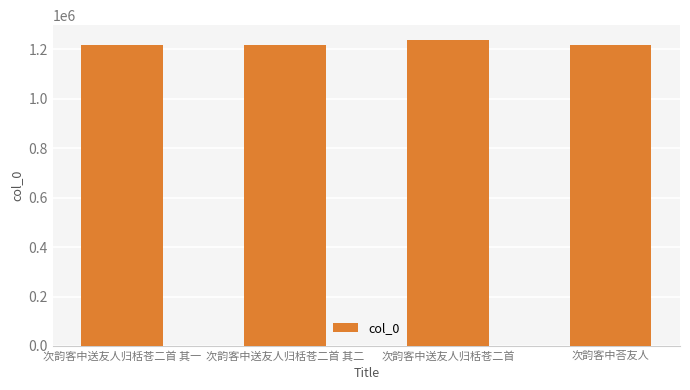

How many data points are less than 1217907?

2